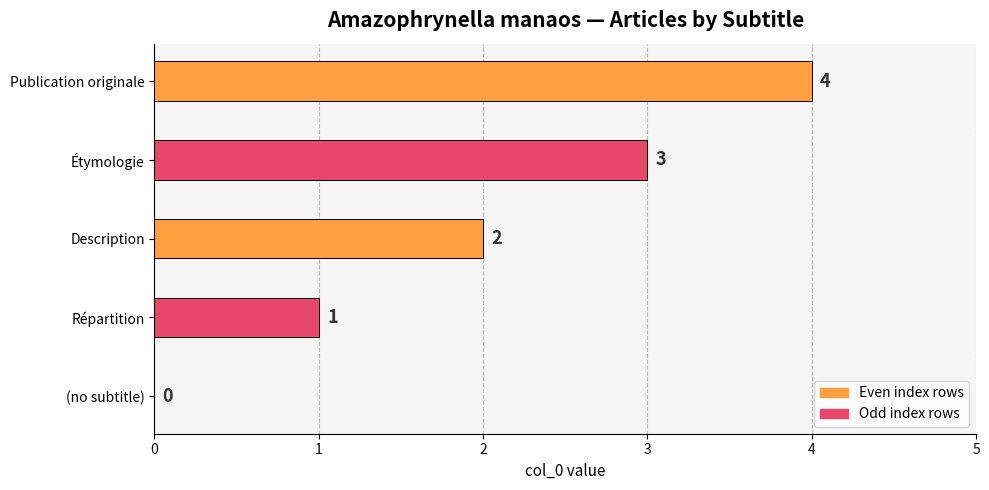

How many values are between 1 and 3?

3